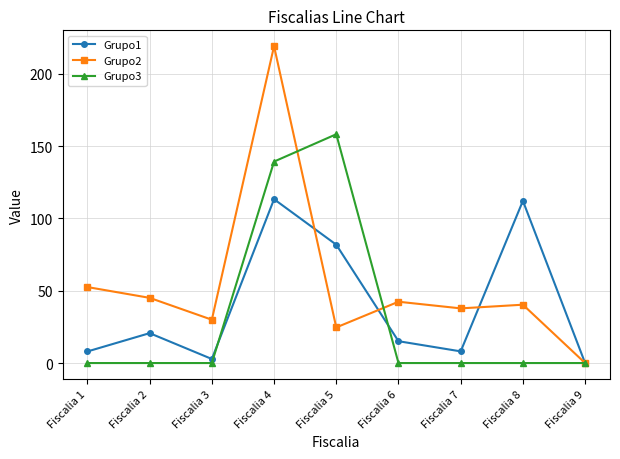

What is the sum of the Grupo1 values at Fiscalia 6 and Fiscalia 1?

23.1